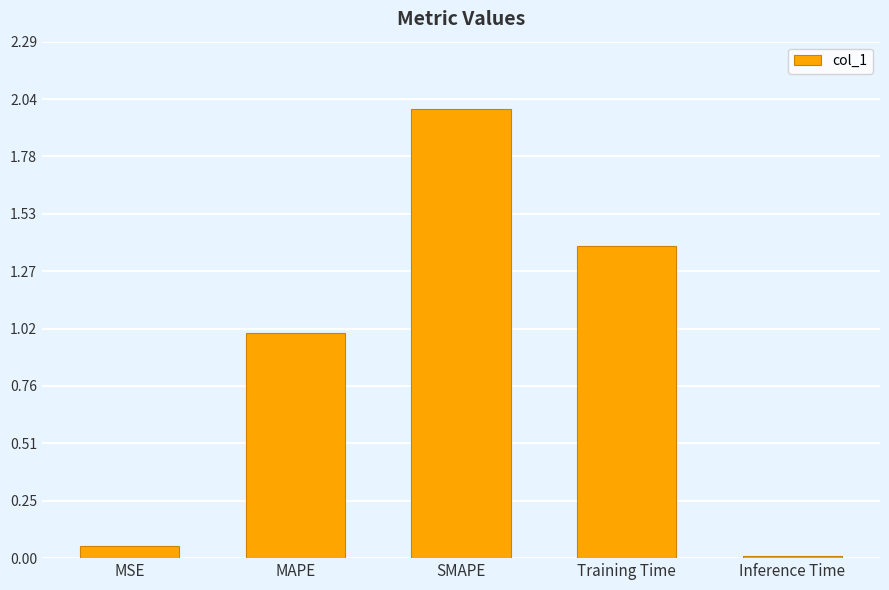

What is the value of the 2nd bar from the left?

1.0